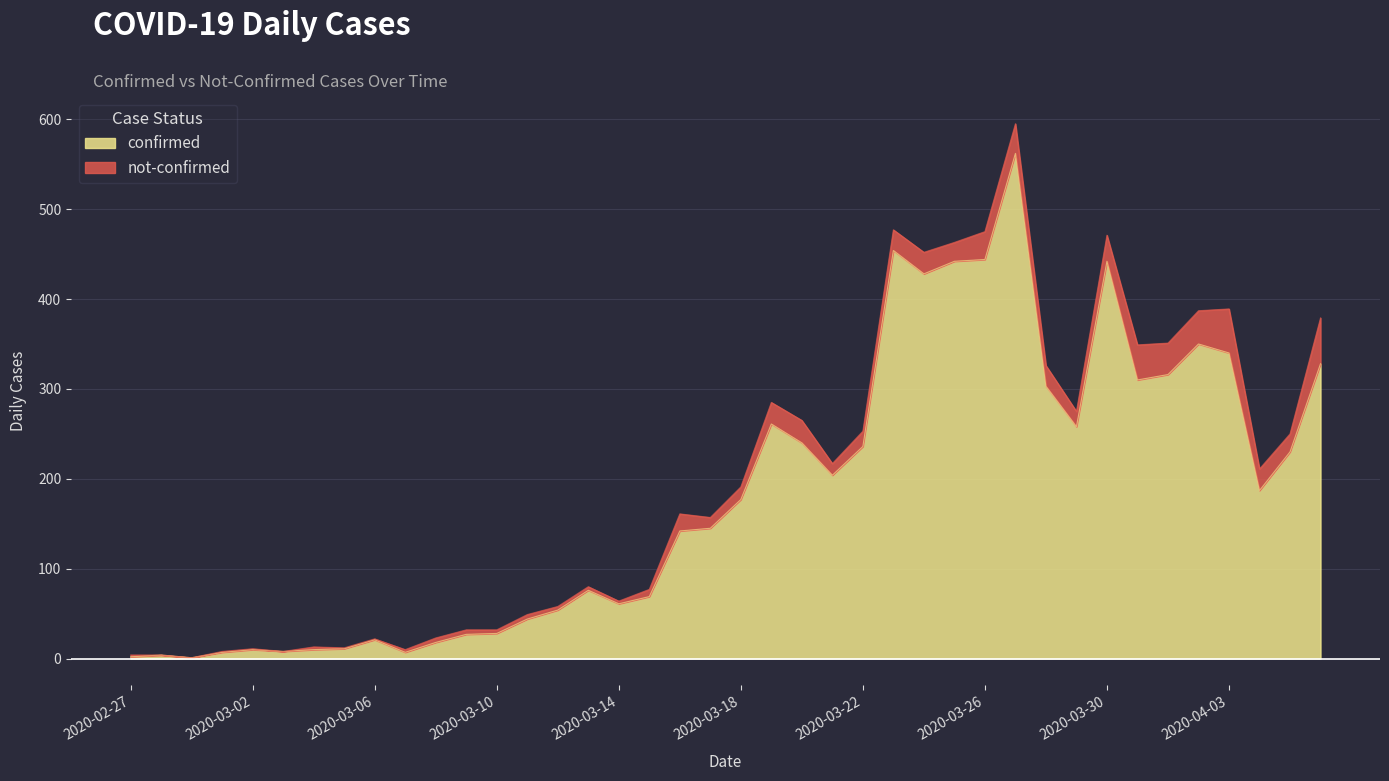

What is the change in value from 2020-02-29 to 2020-04-02?

+349